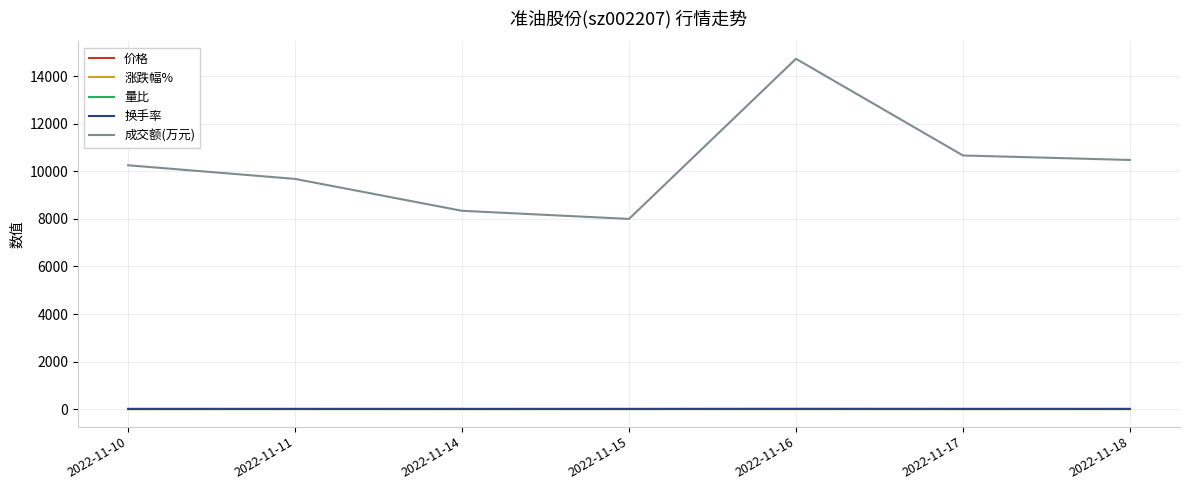

What is the lowest value of the 成交额(万元) series?

8001.0